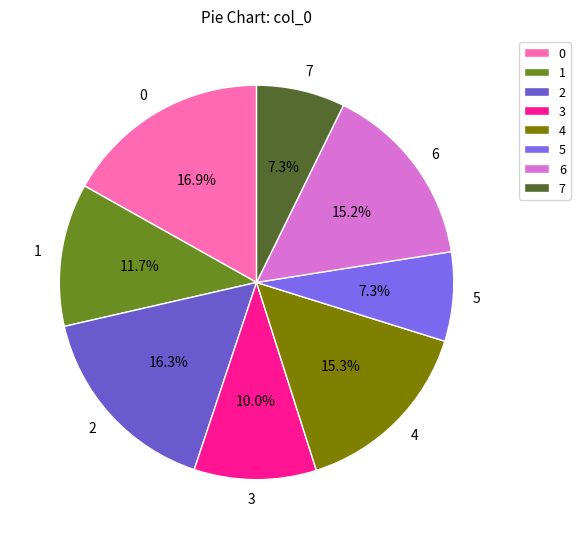

Which has a higher value, 7 or 3?

3